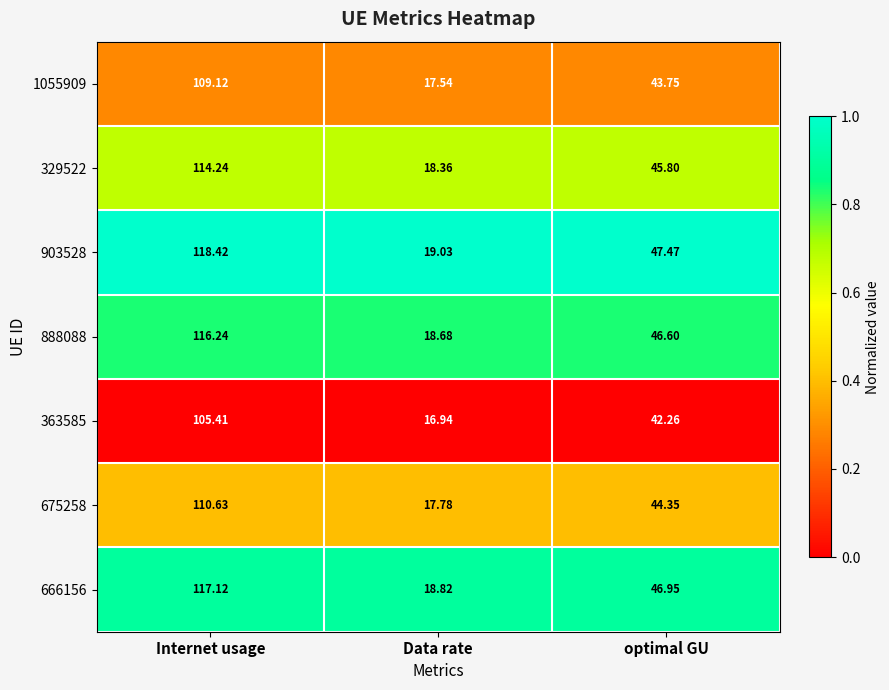

Which series has the widest spread of values?

903528